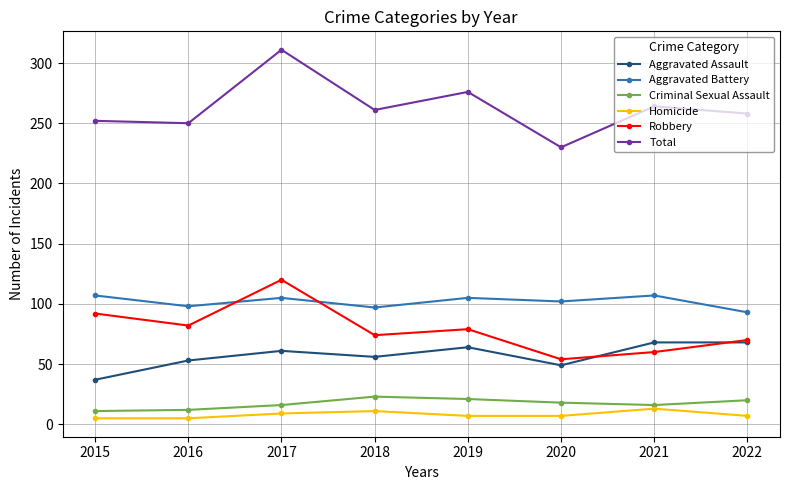

What is the lowest value of the Aggravated Battery series?

93